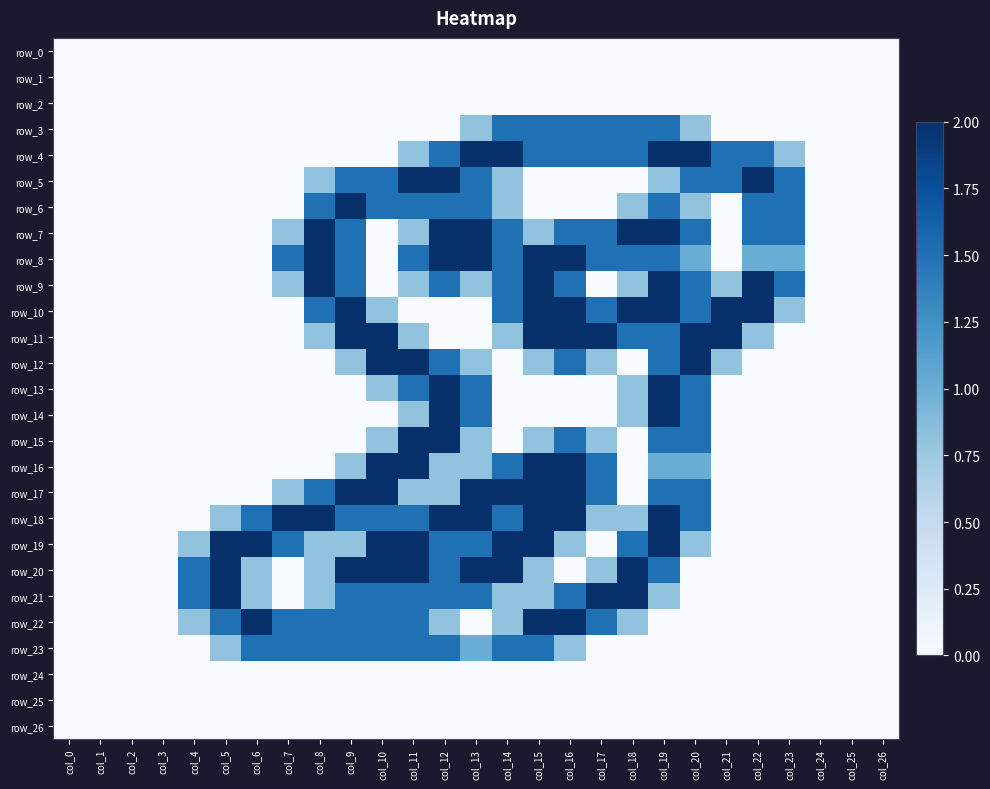

What is the total value across all series at col_13?

26.1